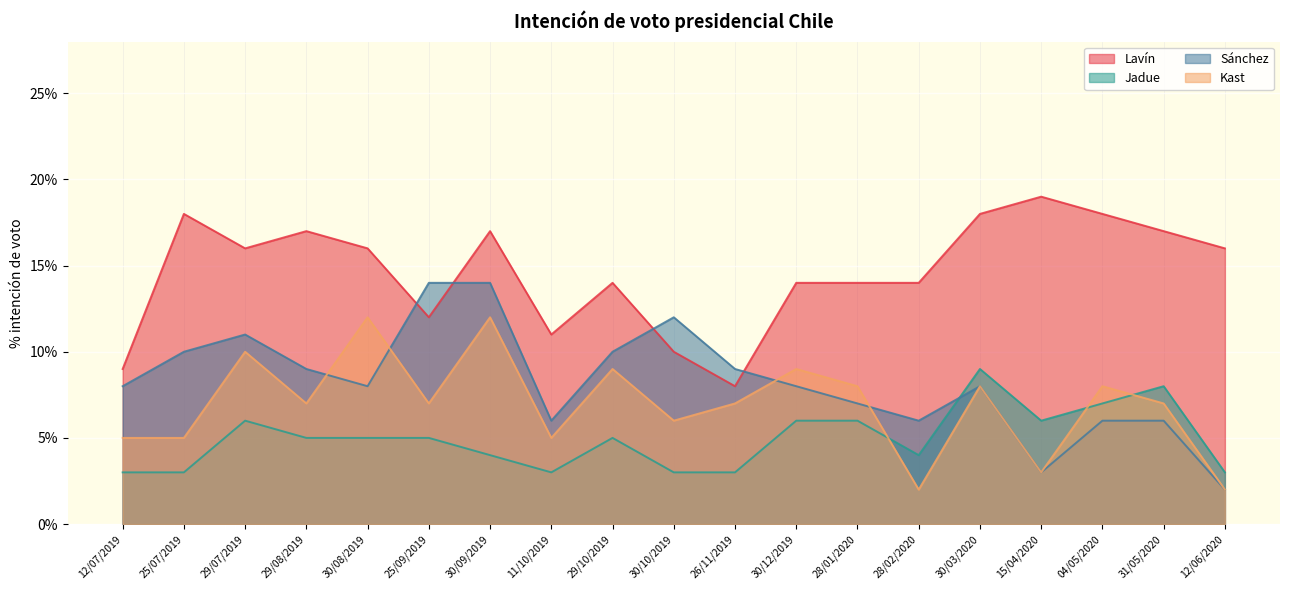

What position from the right is 29/08/2019?

16